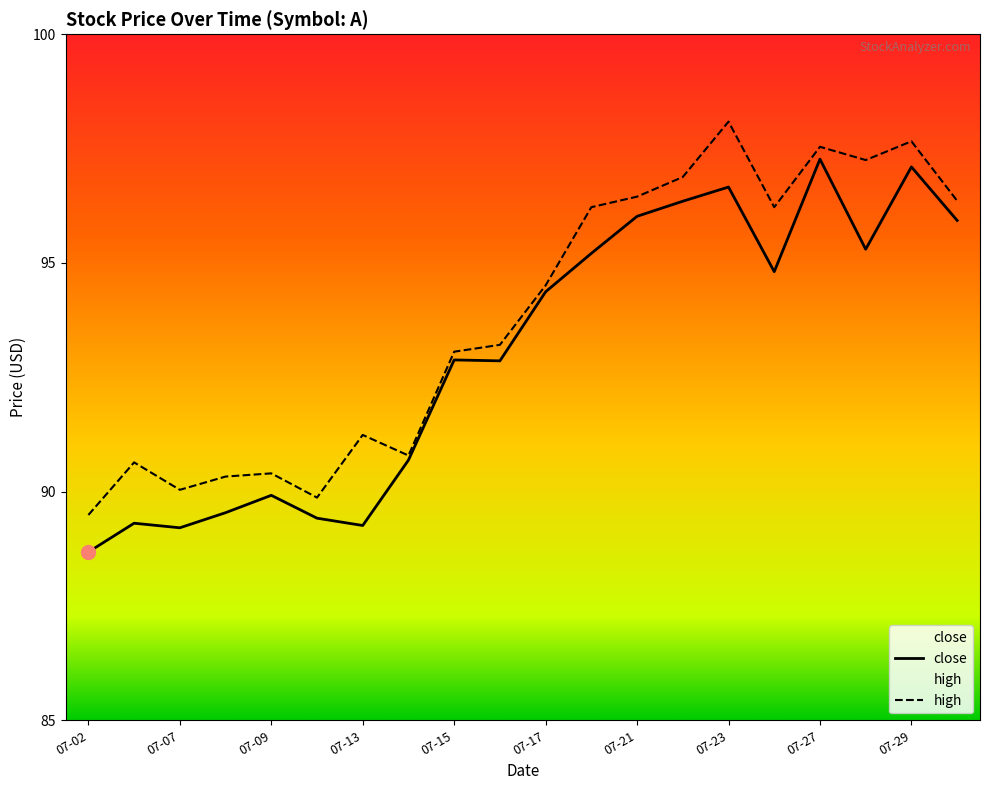

How many interior local valleys does the close series have?

5